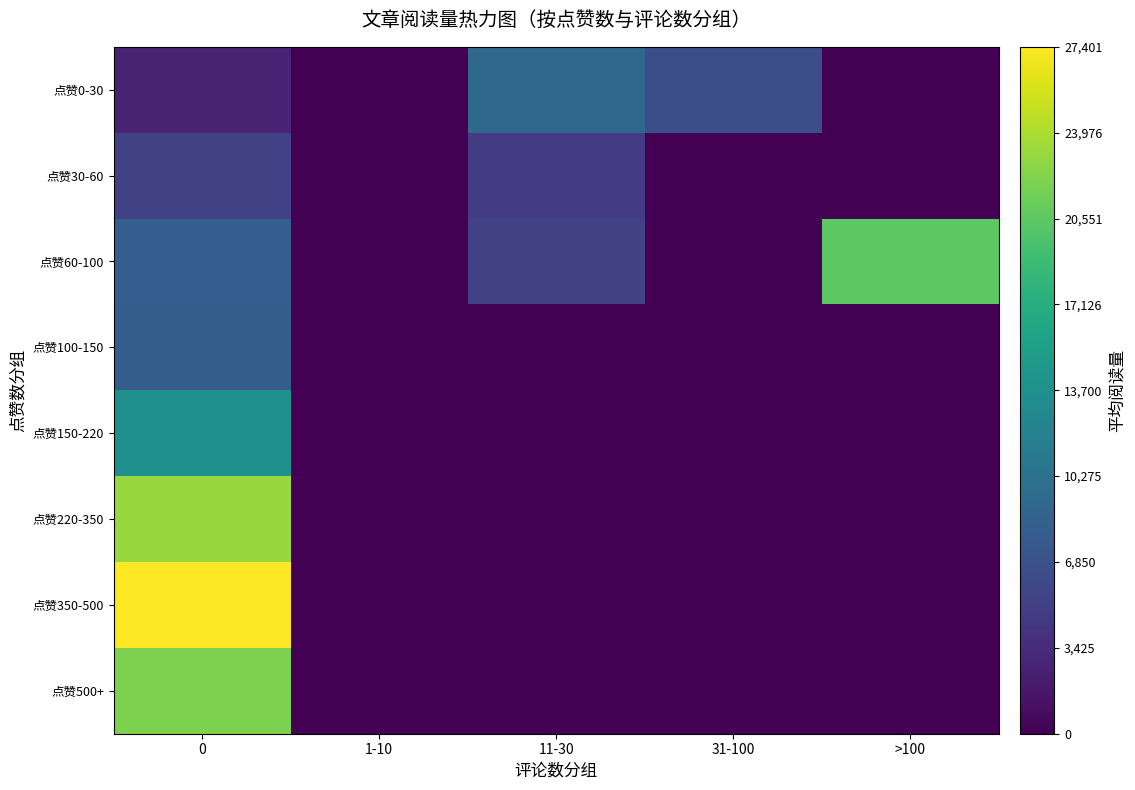

Reading right to left, transcribe all the data shown in this chart.

点赞0-30: >100=0.0	31-100=6621.0	11-30=9129.0	1-10=0.0	0=2747.0
点赞30-60: >100=0.0	31-100=0.0	11-30=4822.0	1-10=0.0	0=5410.0
点赞60-100: >100=20459.0	31-100=0.0	11-30=5440.0	1-10=0.0	0=8138.0
点赞100-150: >100=0.0	31-100=0.0	11-30=0.0	1-10=0.0	0=8046.8
点赞150-220: >100=0.0	31-100=0.0	11-30=0.0	1-10=0.0	0=13703.5
点赞220-350: >100=0.0	31-100=0.0	11-30=0.0	1-10=0.0	0=23183.0
点赞350-500: >100=0.0	31-100=0.0	11-30=0.0	1-10=0.0	0=27401.0
点赞500+: >100=0.0	31-100=0.0	11-30=0.0	1-10=0.0	0=21990.5